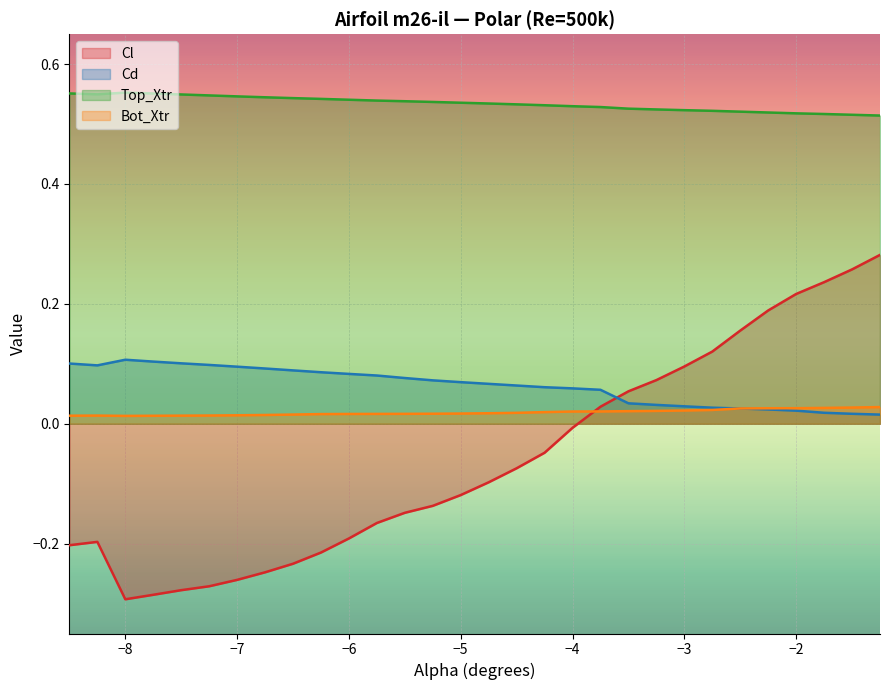

Count the Top_Xtr values in the range 0 to 1.

30